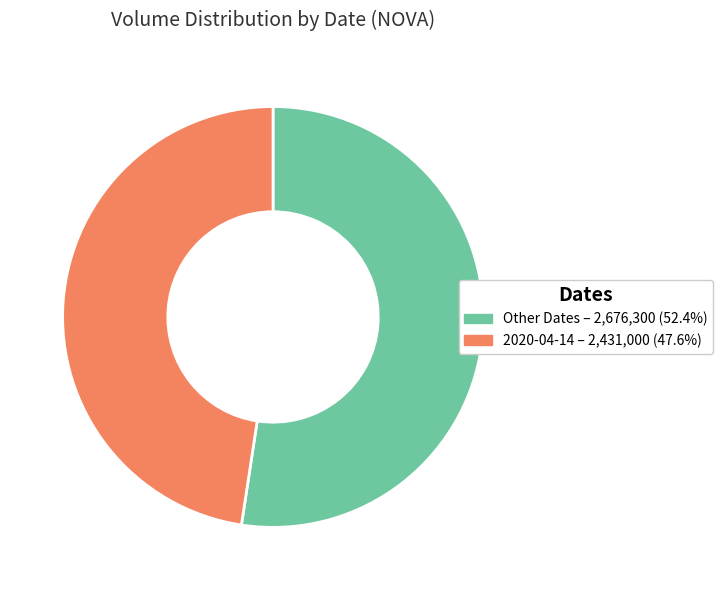

Is there a majority slice in this chart?

Yes